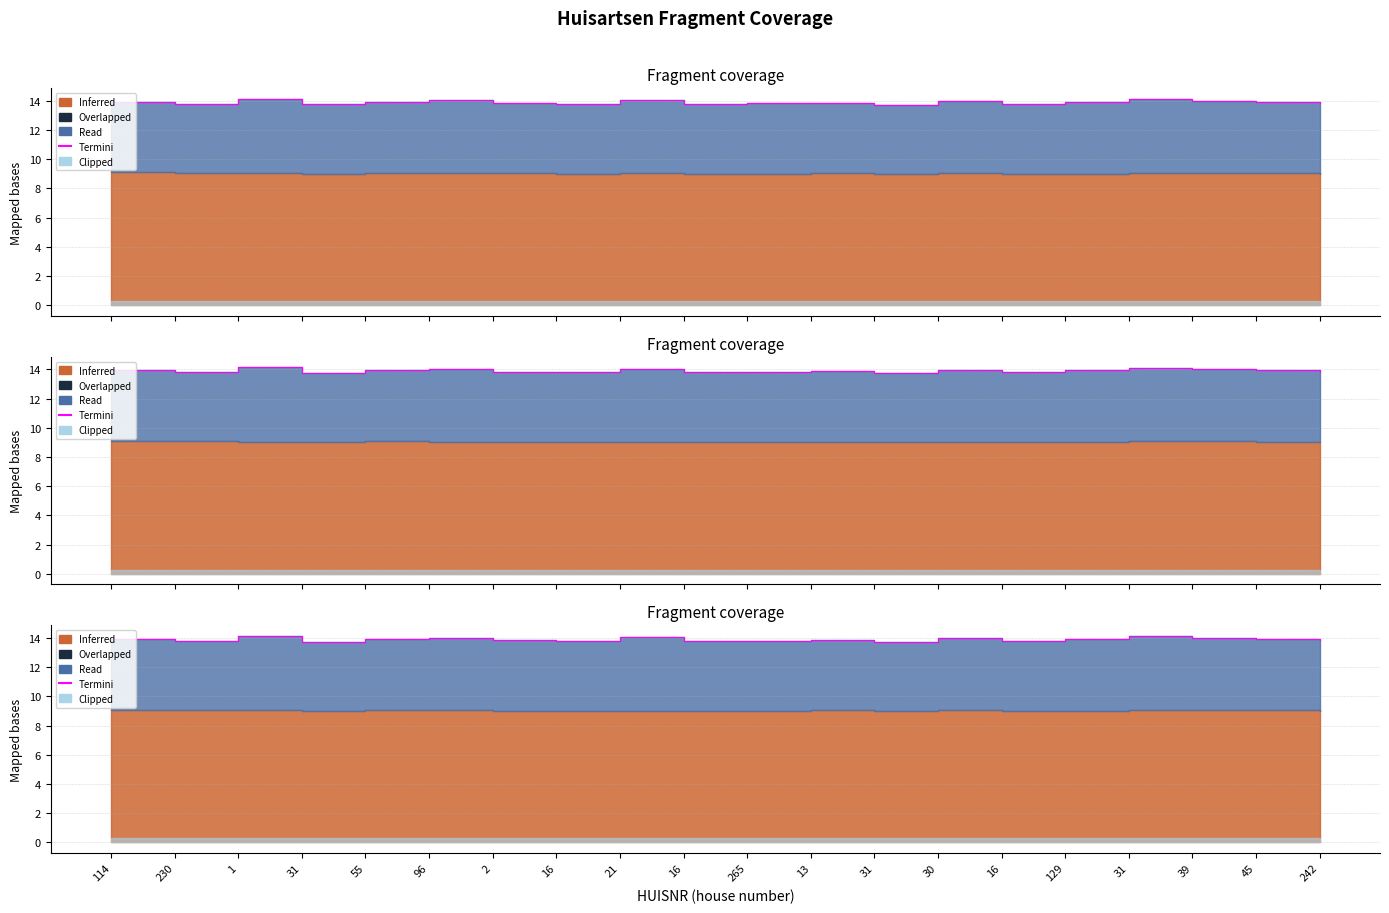

At which category does the data reach its first local valley?

230